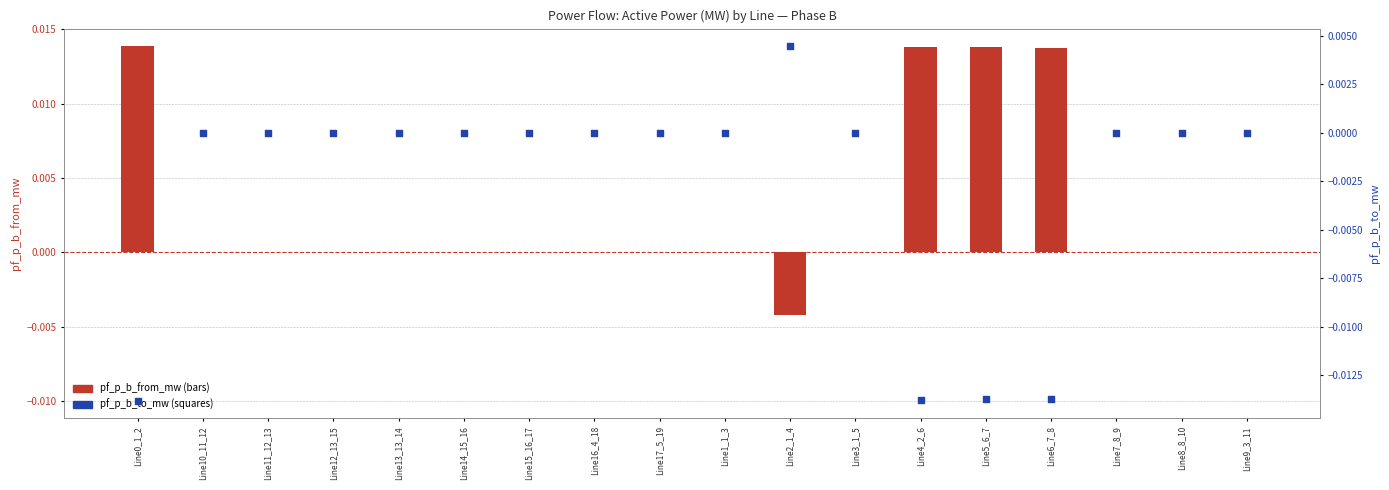

At which category is the sum across all series the highest?

Line2_1_4